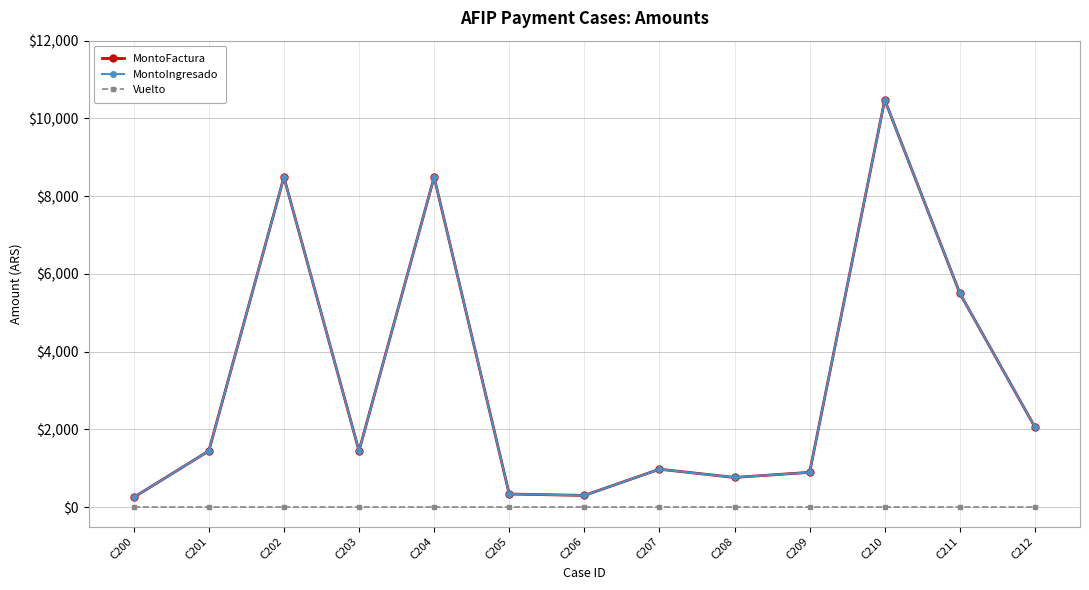

Which label corresponds to the smallest value in the chart?

C200